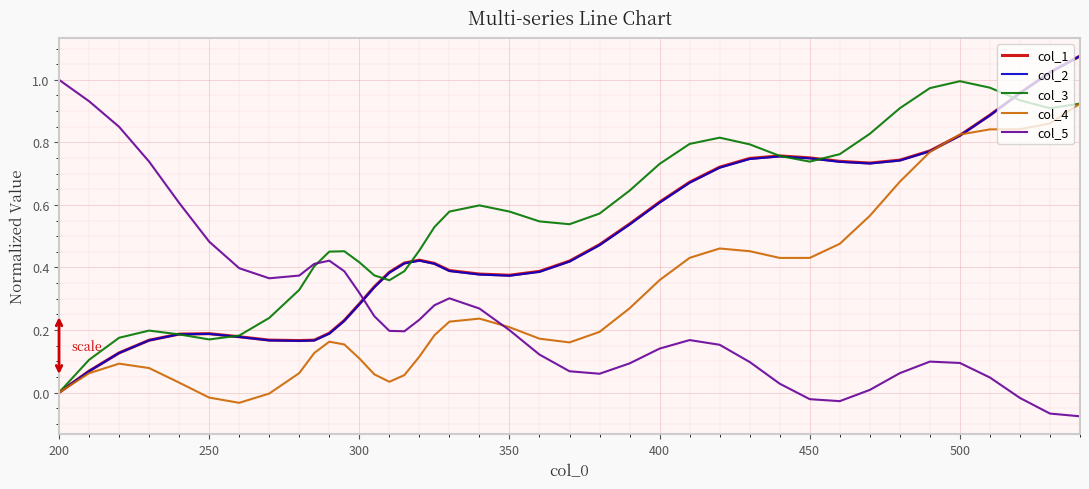

Which series has the largest total across all categories?

col_3